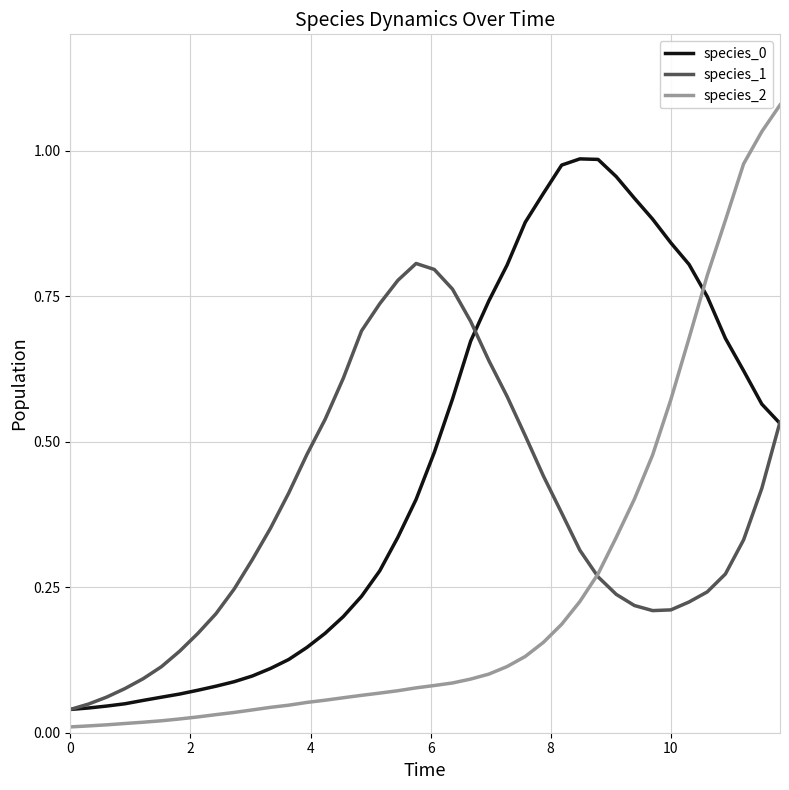

After their last crossing, which series has the higher values: species_2 or species_0?

species_2